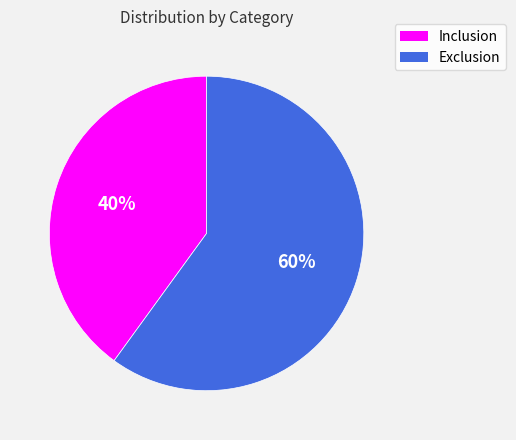

Combined, do Inclusion and Exclusion account for over 50%?

Yes